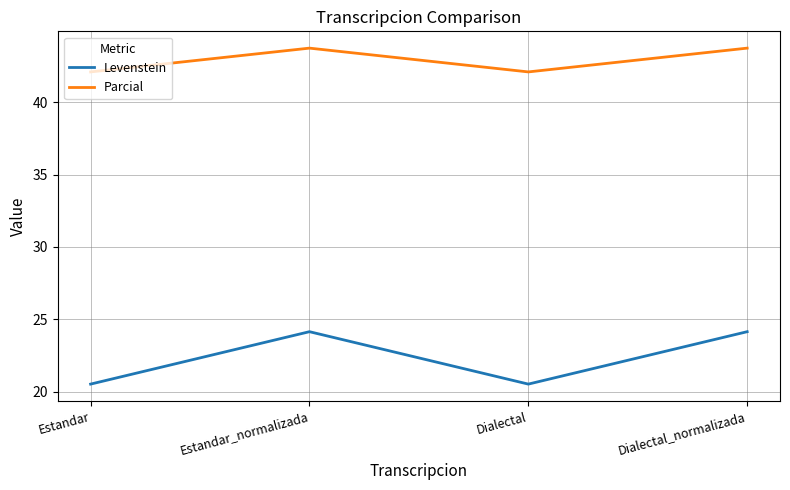

How many values in the Levenstein series are below 24?

2